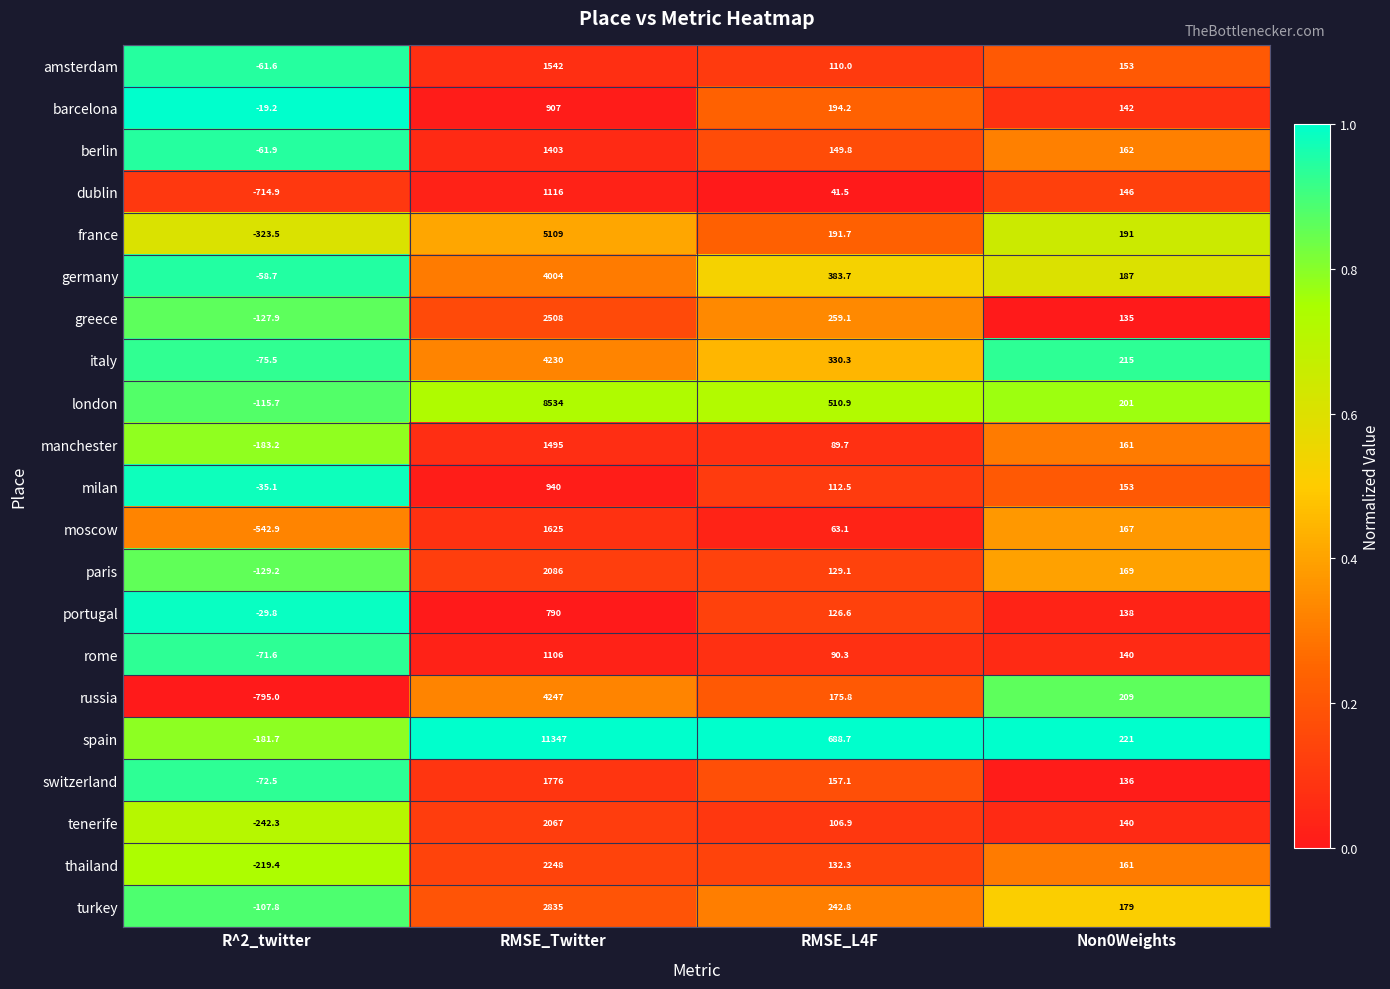

Which category has the highest value across all series?

RMSE_Twitter